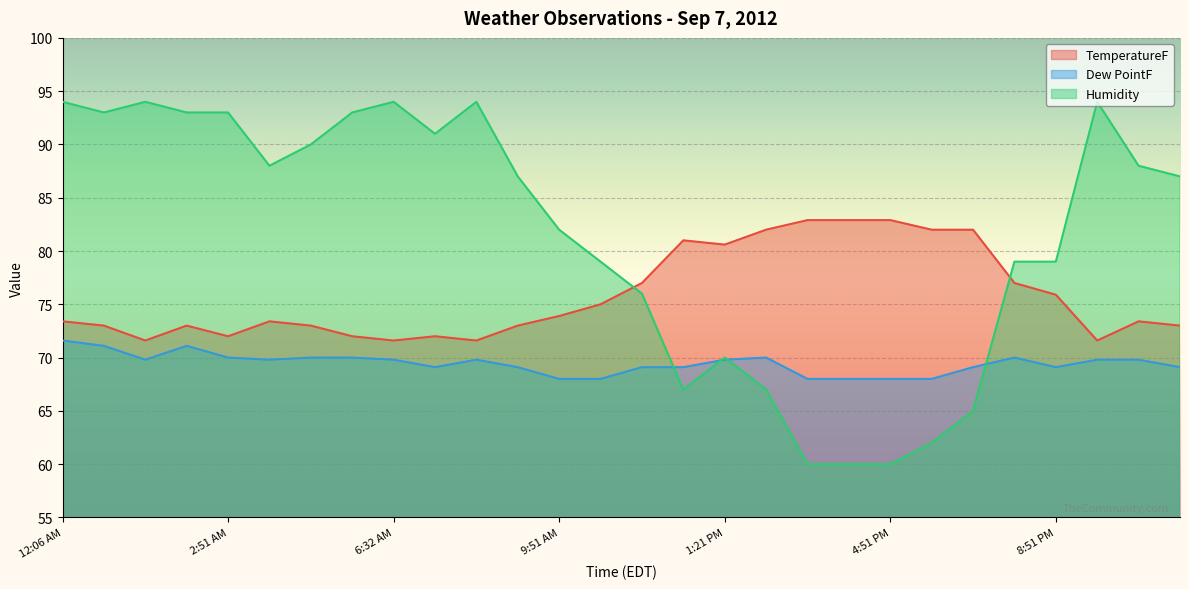

List the series in order of their peak value, highest first.

Humidity, TemperatureF, Dew PointF